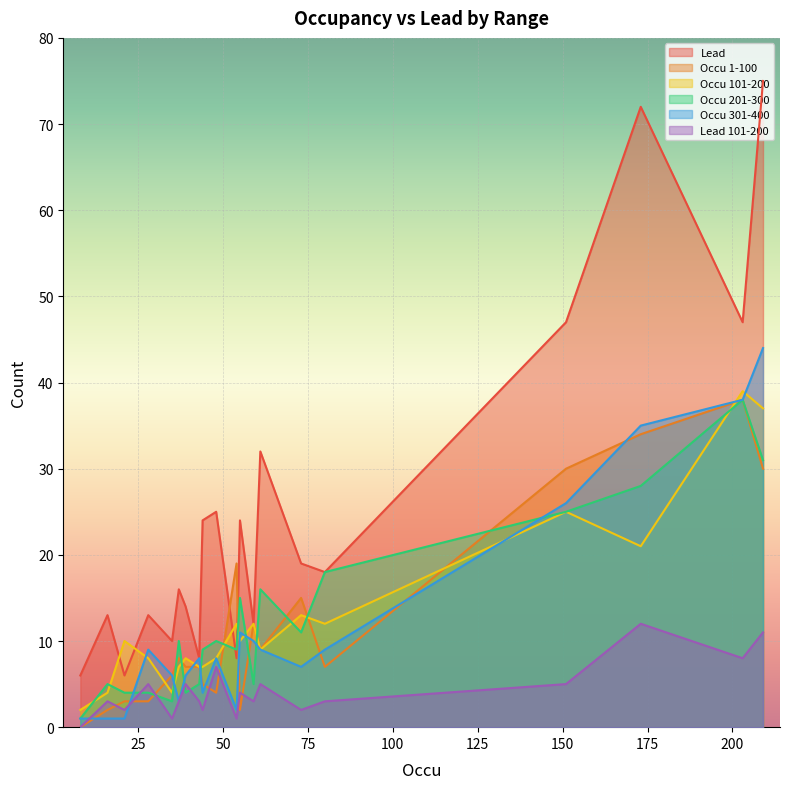

What is the sum of all Occu 301-400 values?

238